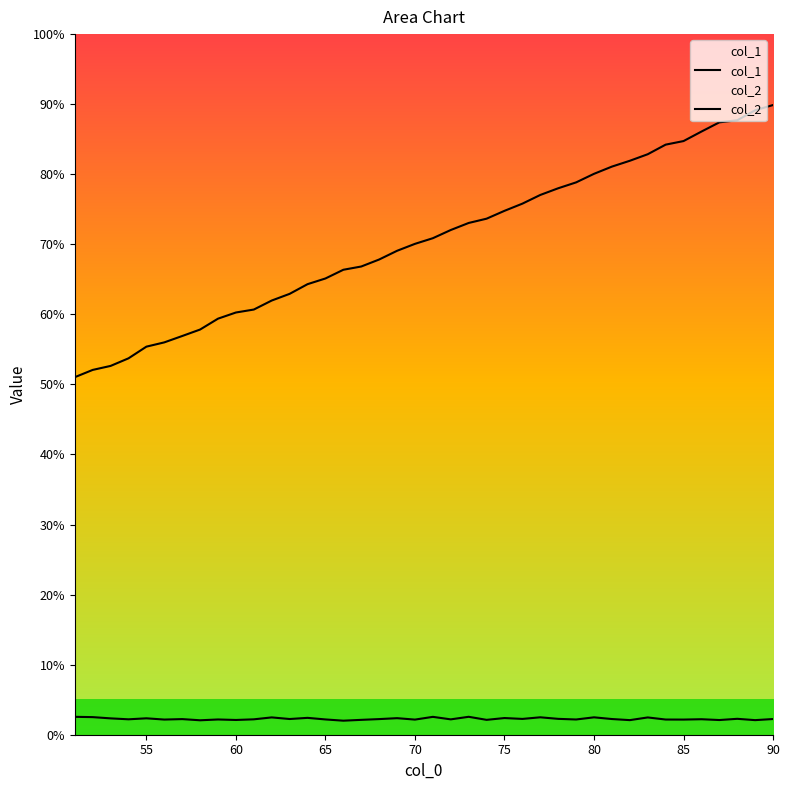

What is the difference between the maximum and second lowest values in the col_1 series?

37.8